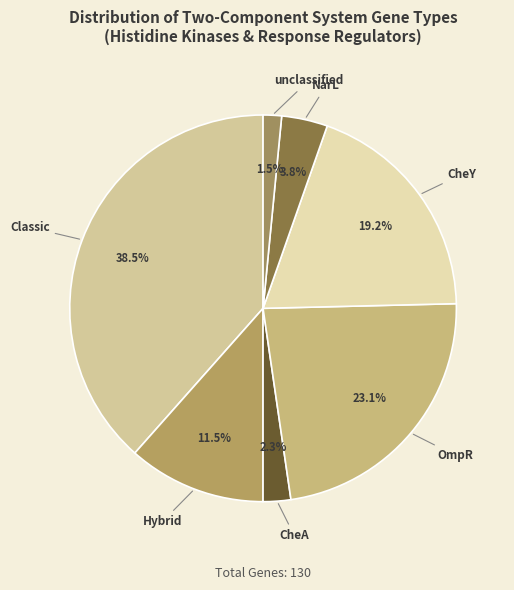

Which category has the biggest portion of the pie?

Classic